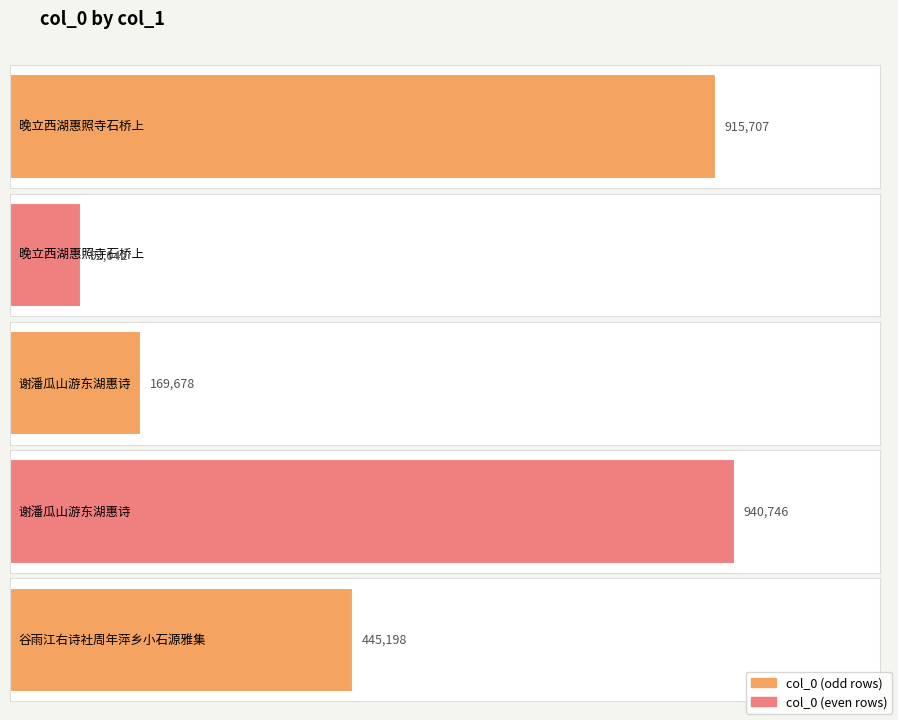

What is the label of the 5th bar from the left?

谷雨江右诗社周年萍乡小石源雅集